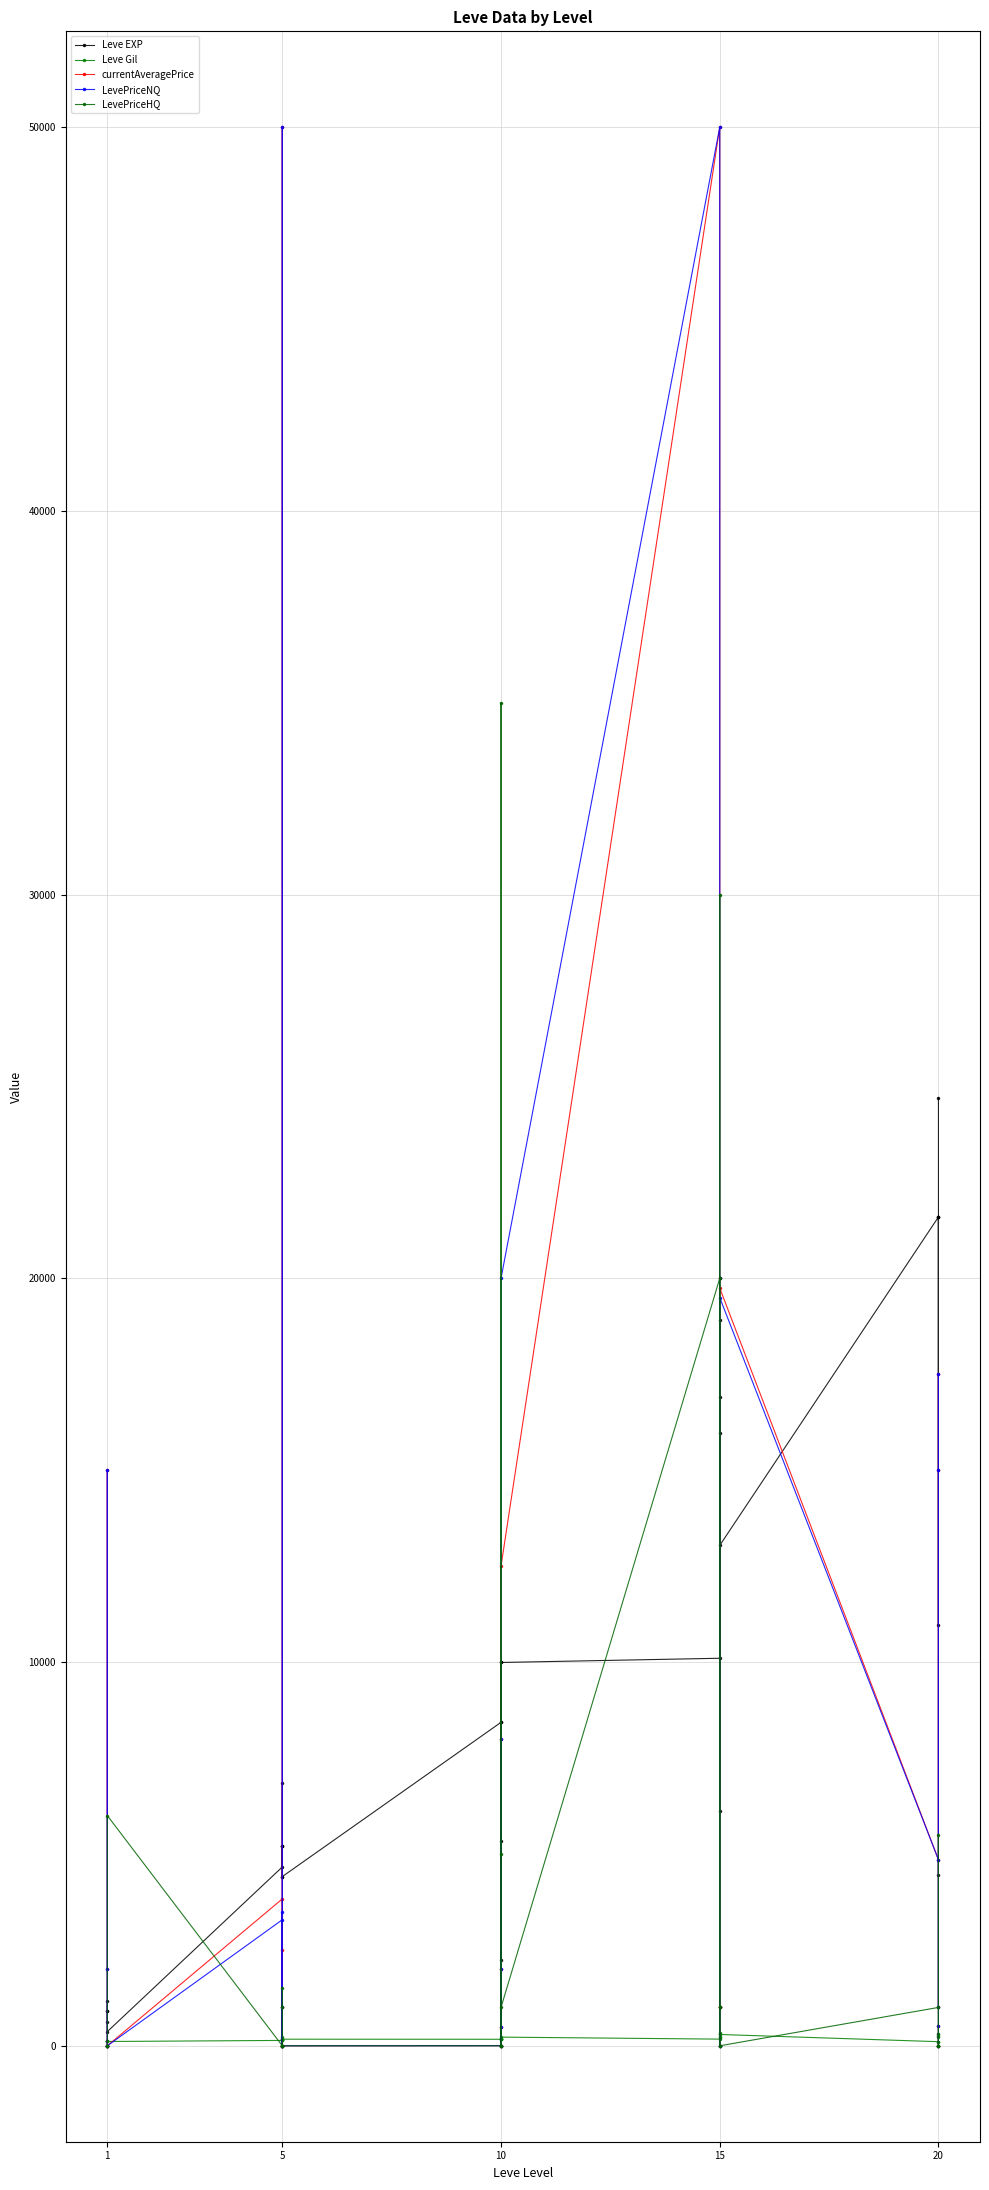

What are all the series names shown in the legend?

Leve EXP, Leve Gil, currentAveragePrice, LevePriceNQ, LevePriceHQ